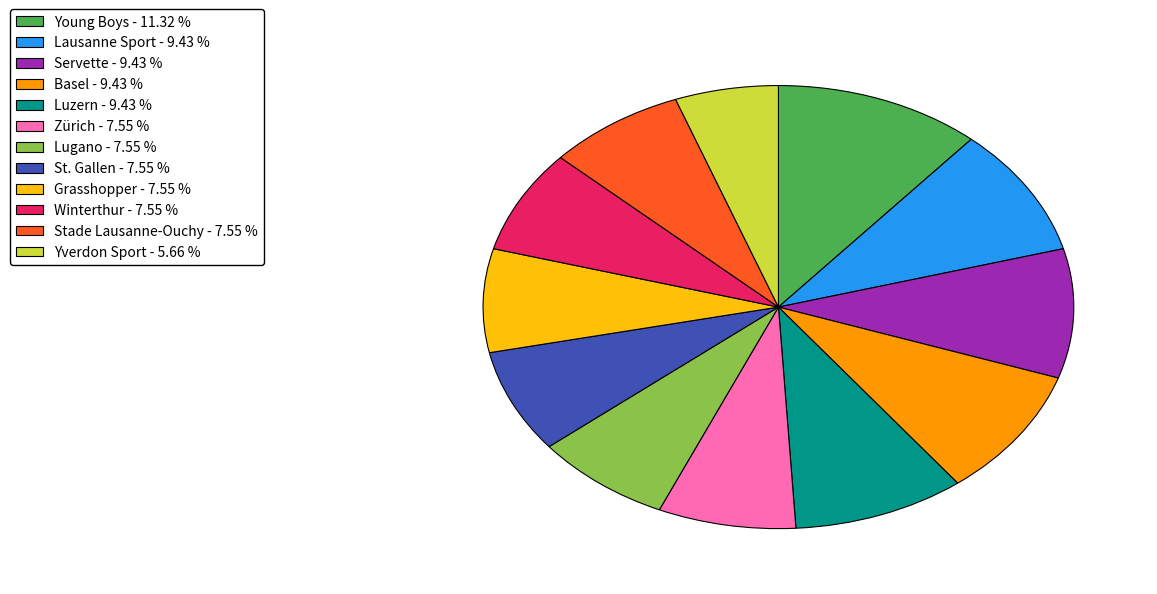

Approximately how many times larger is the value at Lugano - 7.55 % compared to Servette - 9.43 %?

0.8